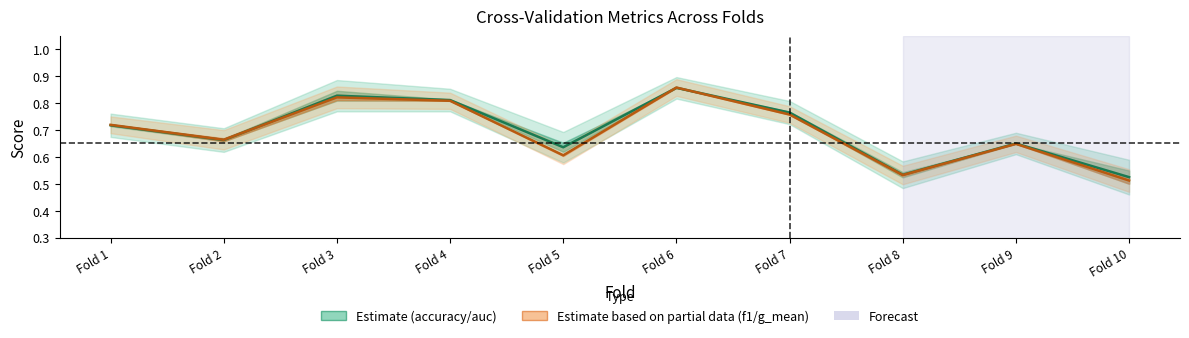

Rank the categories by f1_score / g_mean value from lowest to highest.

Fold 10, Fold 8, Fold 5, Fold 9, Fold 2, Fold 1, Fold 7, Fold 4, Fold 3, Fold 6